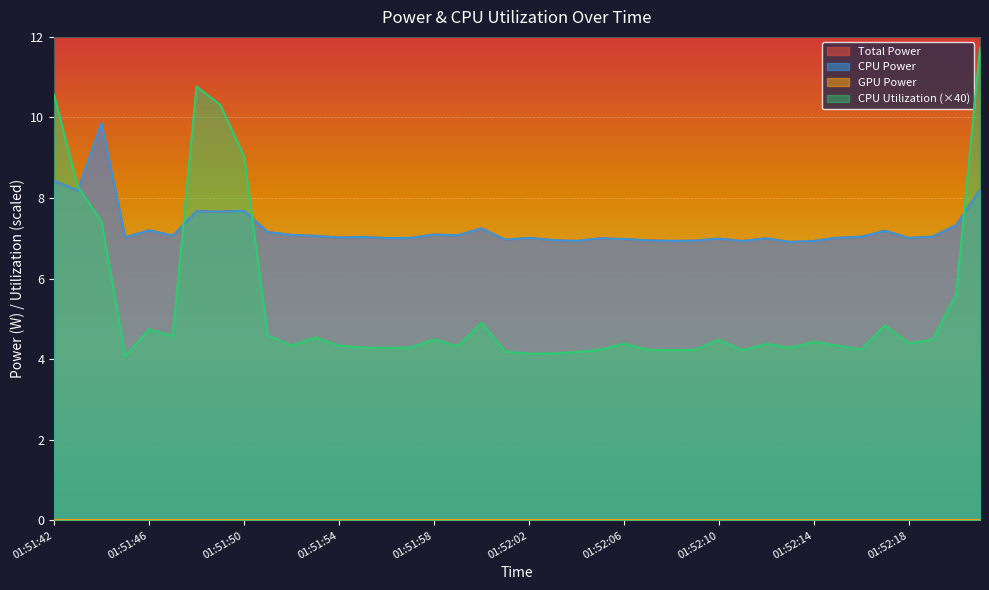

What is the minimum value shown in the chart?

4.1